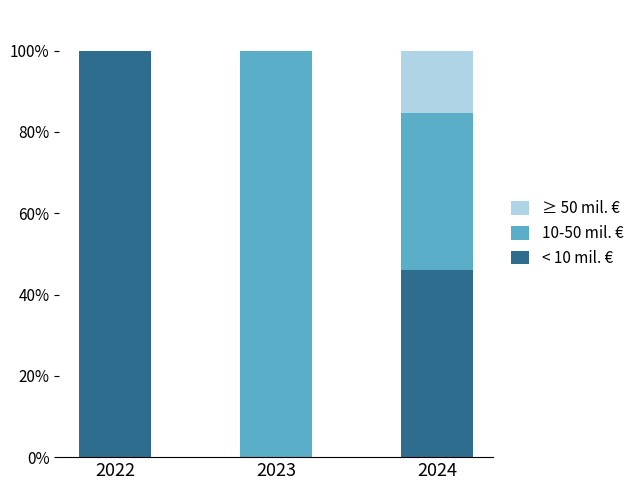

The < 10 mil. € series shows 46.2 at 2024. True or false?

True